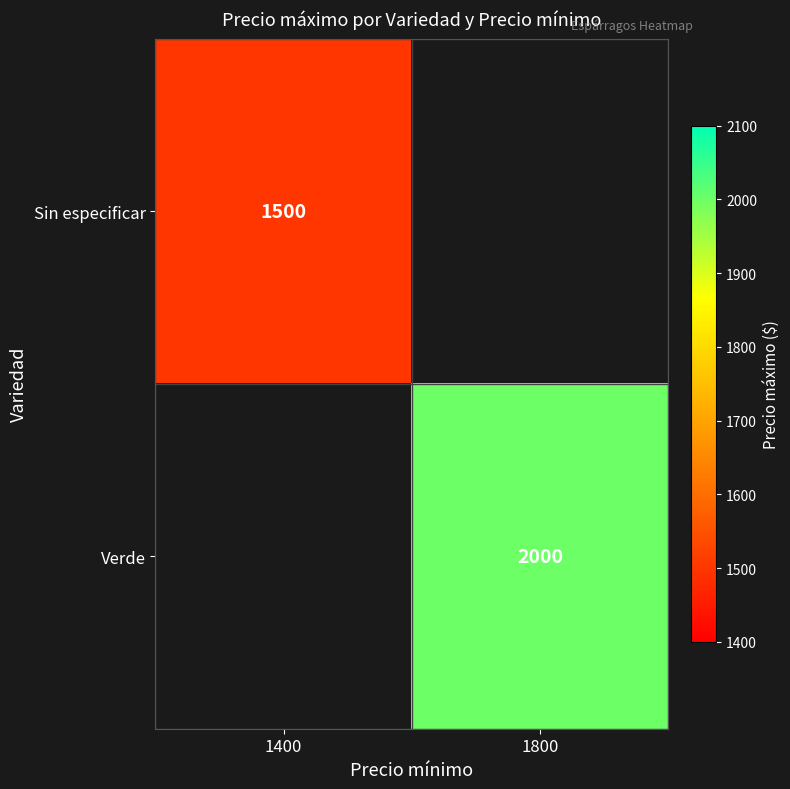

Is the value of Sin especificar at 1400 greater than the value of Verde at 1800?

No